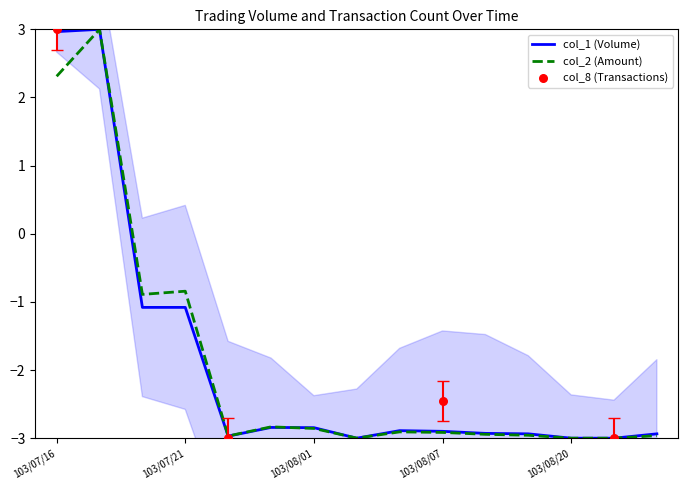

At how many categories does at least one series exceed -1?

4